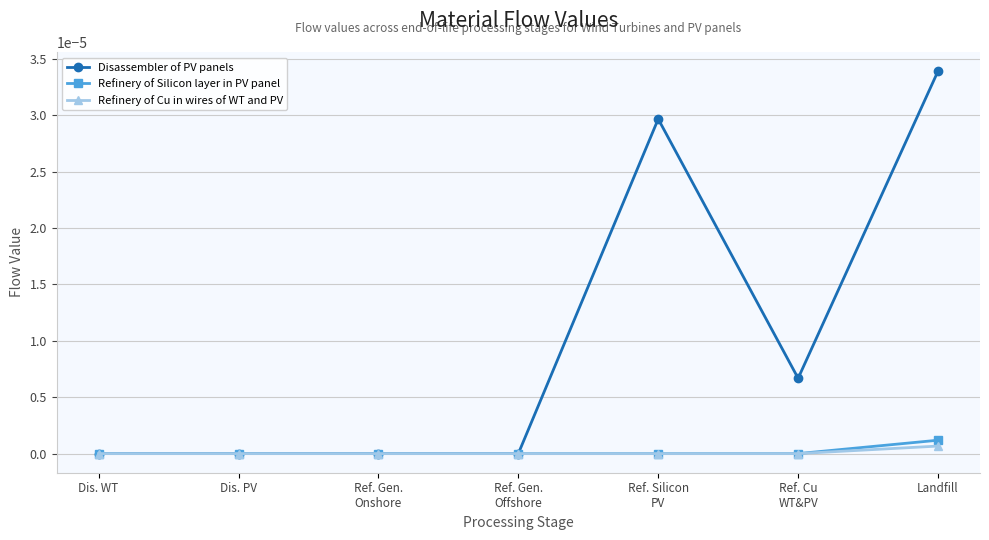

Which series has the largest total across all categories?

Disassembler of PV panels